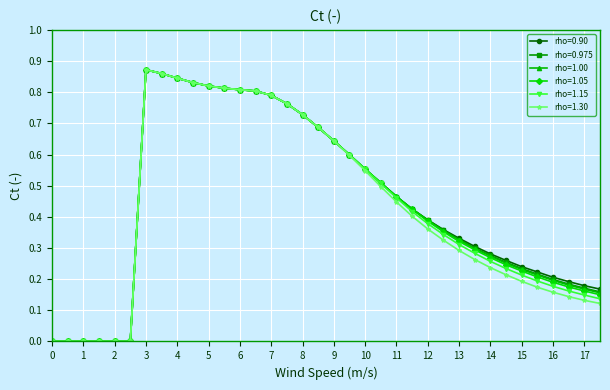

How many series are shown in this chart?

6